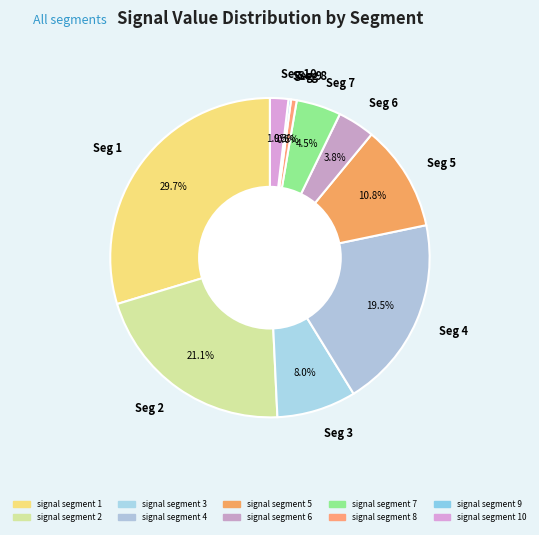

What percentage is NOT represented by Seg 5?

89.2%